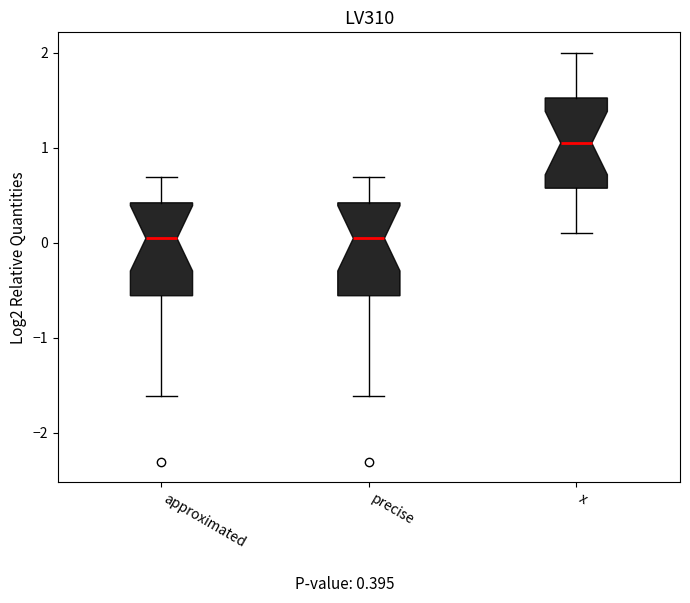

Where does the upper whisker of the box for approximated end on the y-axis? The values are not printed on the chart, so give them approximately, as read against the axis.

0.7